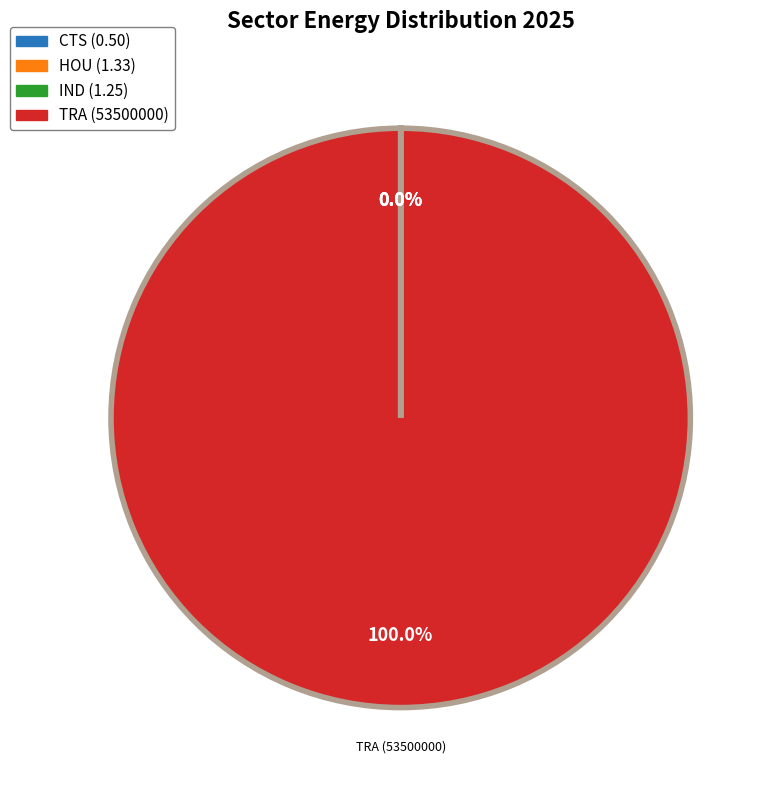

Count the number of slices in the pie.

2